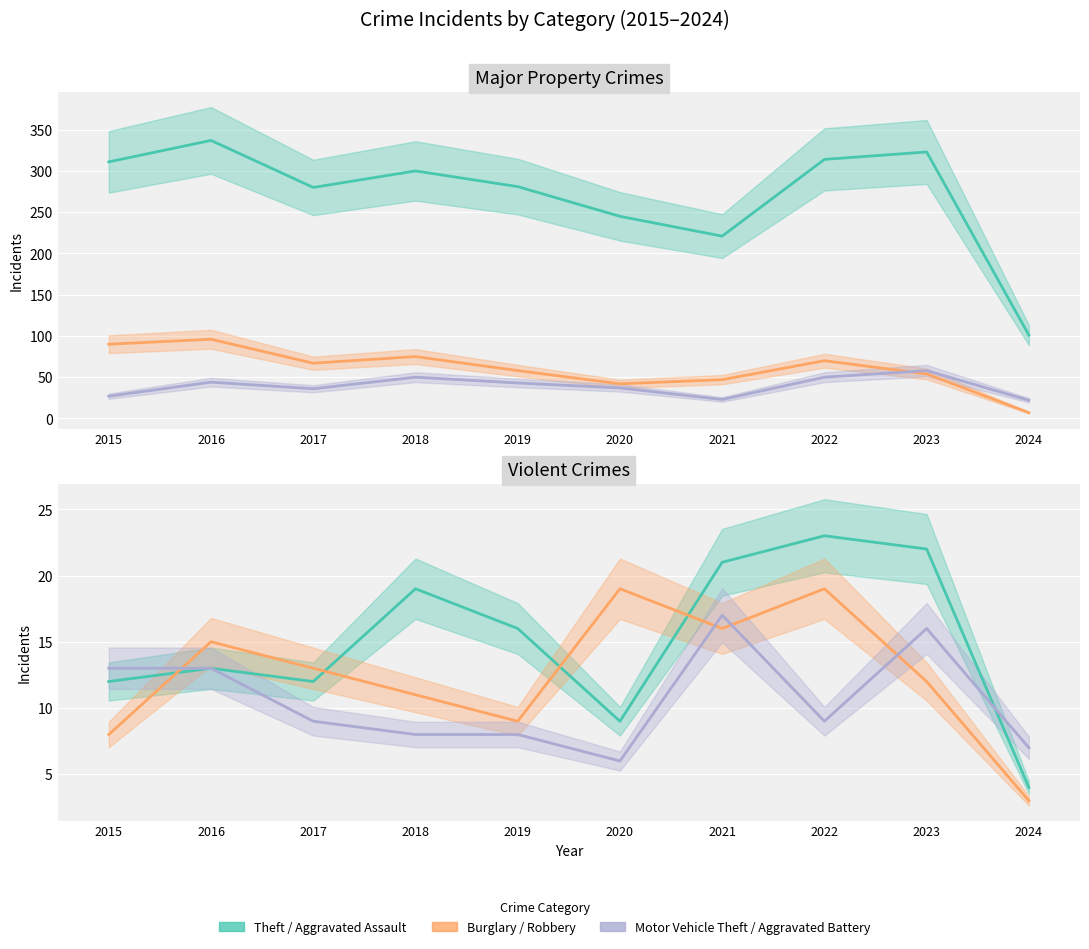

What is the difference between the maximum and minimum values in the Motor Vehicle Theft series?

36